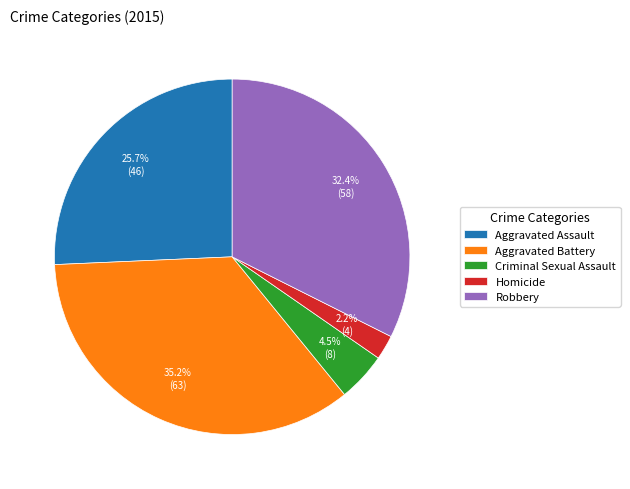

Which category has the smallest portion of the pie?

Homicide